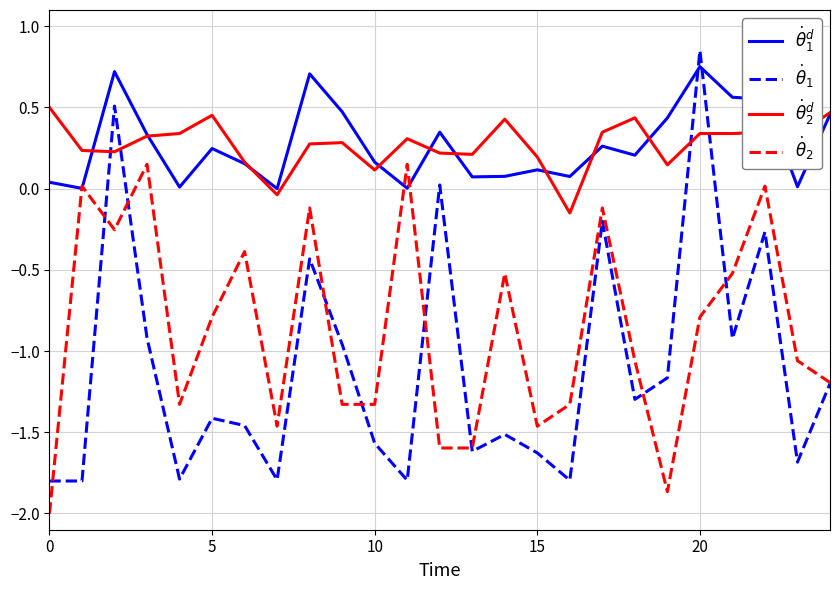

After their last crossing, which series has the higher values: $\dot{\theta}_1^d$ or $\dot{\theta}_1$?

$\dot{\theta}_1^d$